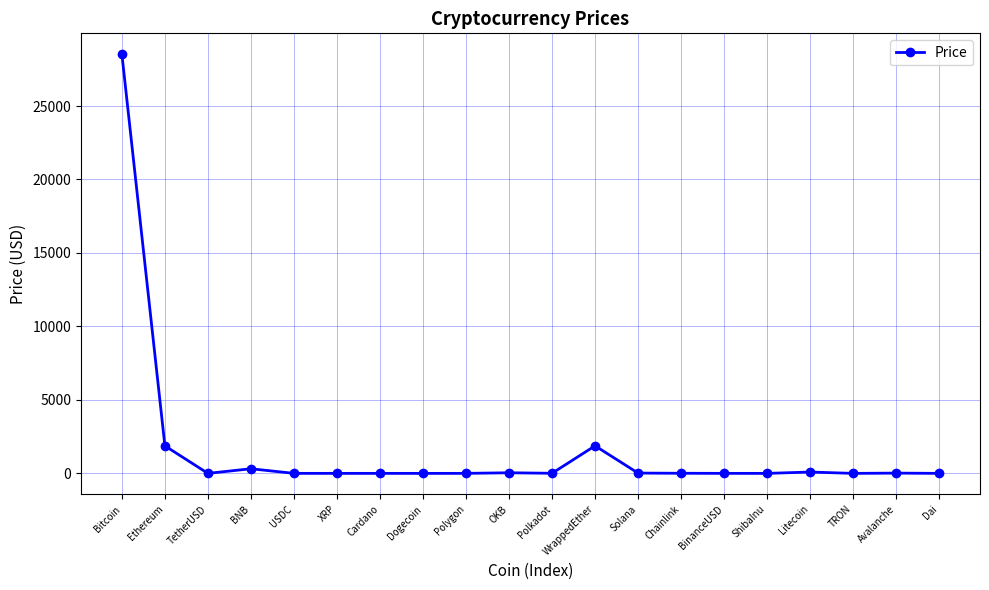

What is the label of the 14th point from the right?

Cardano